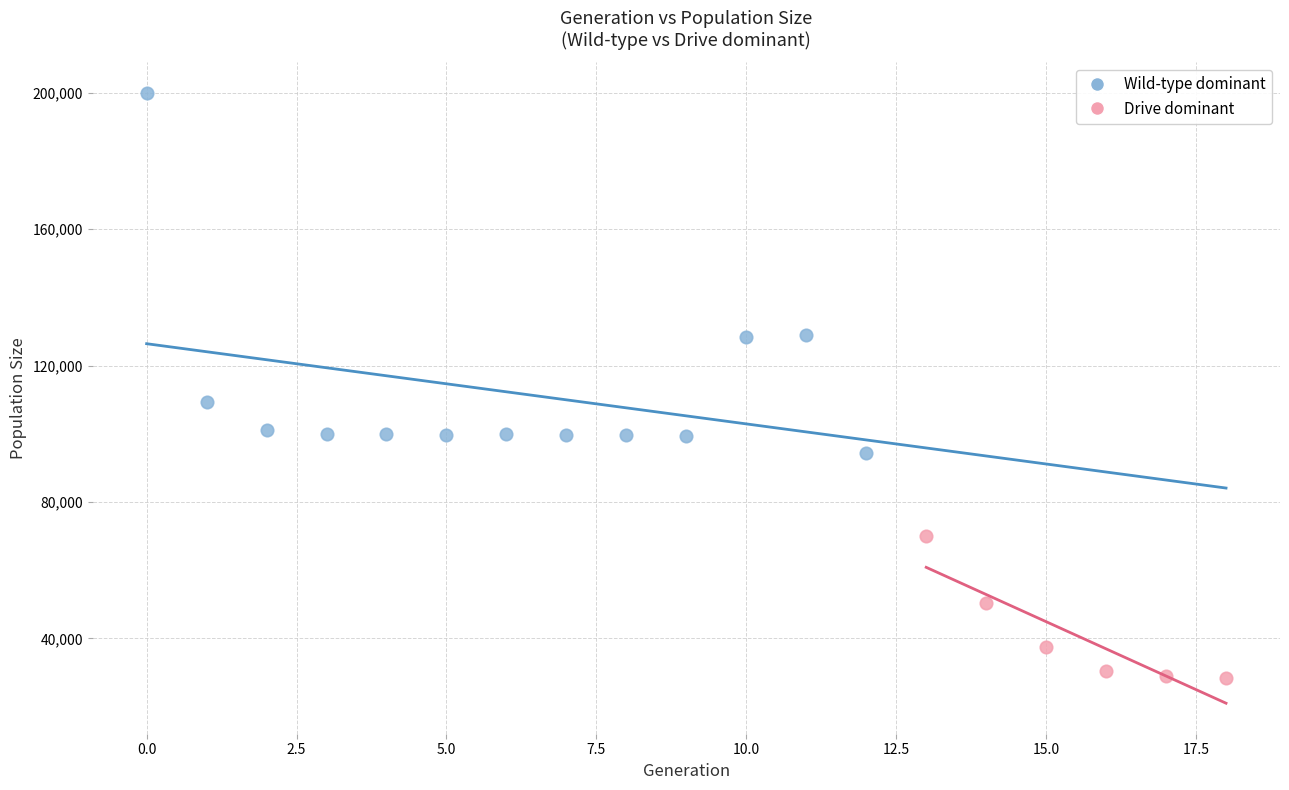

Which series has the widest spread of Y values?

Wild-type dominant